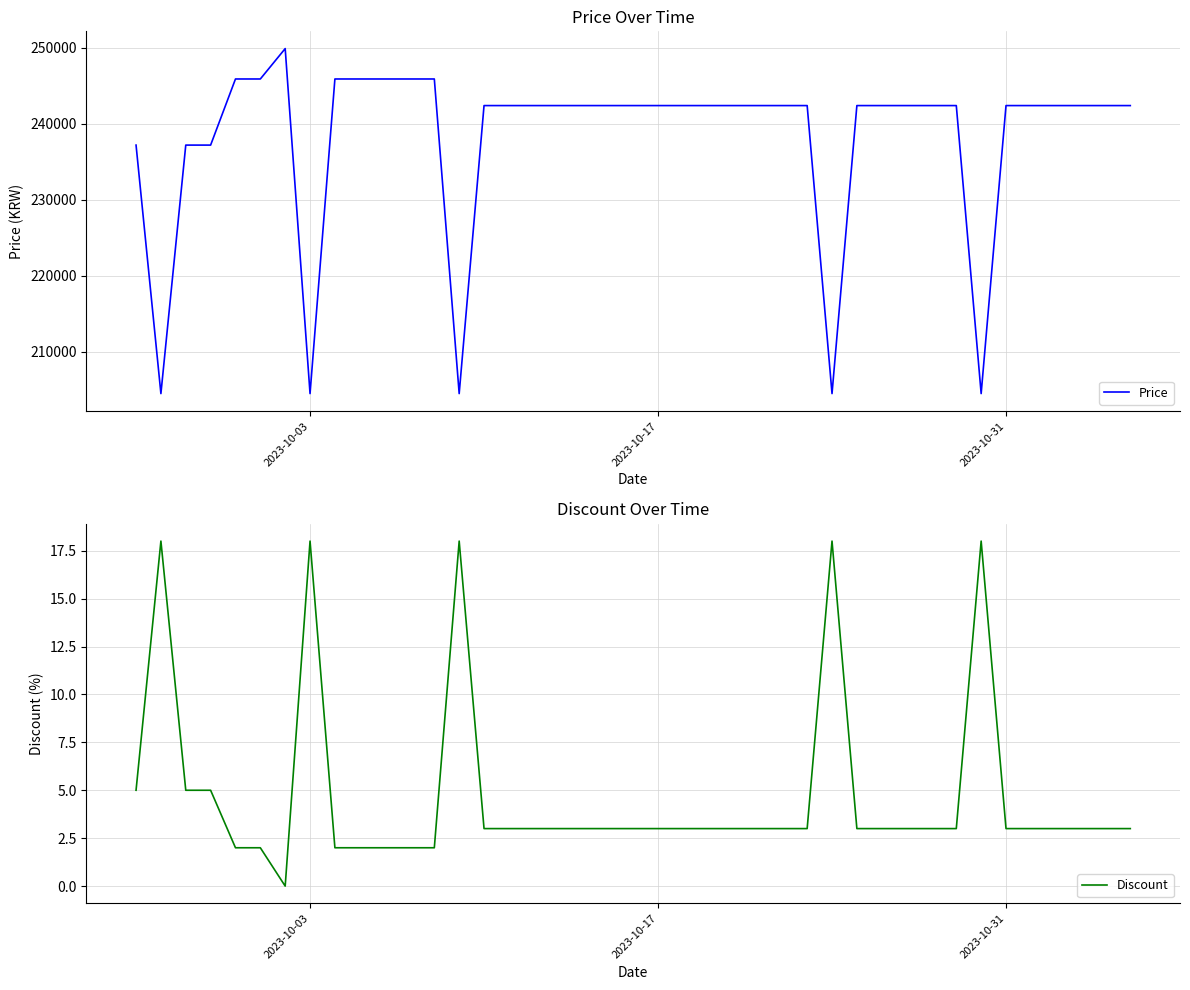

The Discount series shows 4 at 2023-10-31. True or false?

False